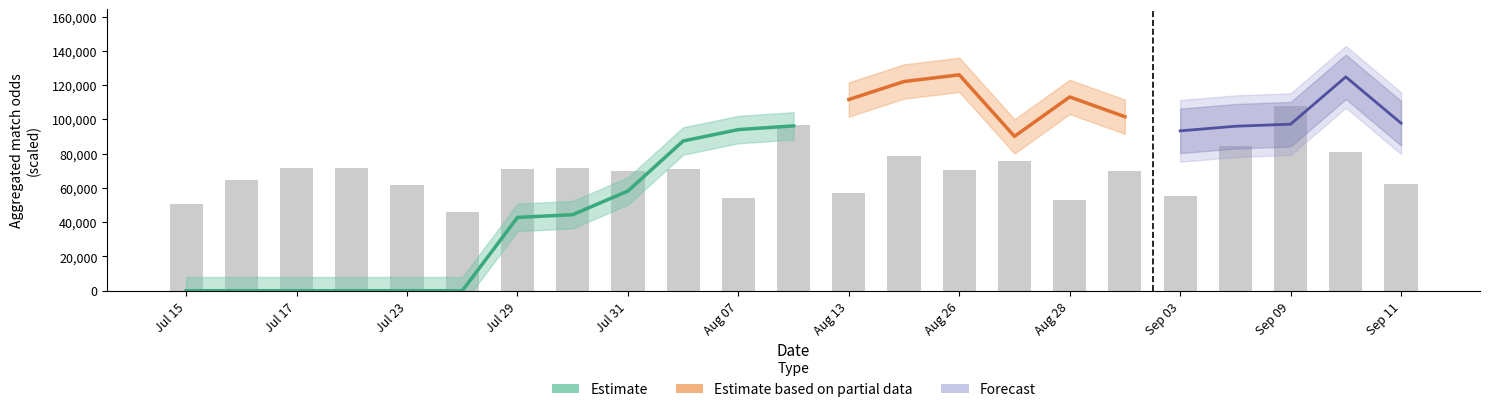

Does the chart contain stacked bars?

No